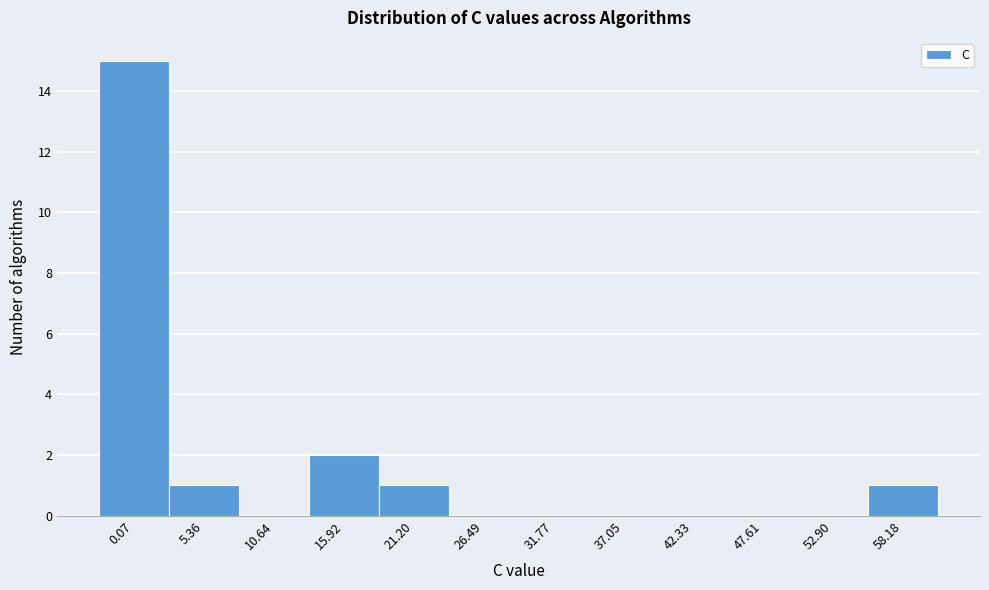

Reading left to right, extract all data points from this chart.

0.07=15	5.36=1	10.64=0	15.92=2	21.20=1	26.49=0	31.77=0	37.05=0	42.33=0	47.61=0	52.90=0	58.18=1